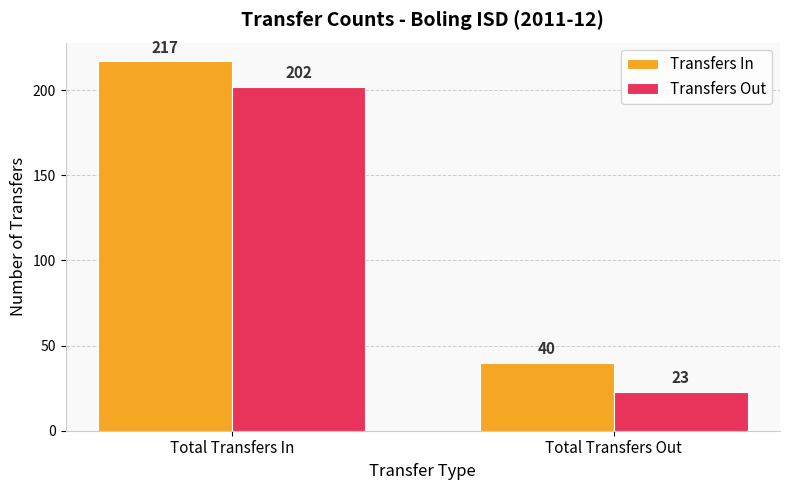

What position from the right is Total Transfers In?

2